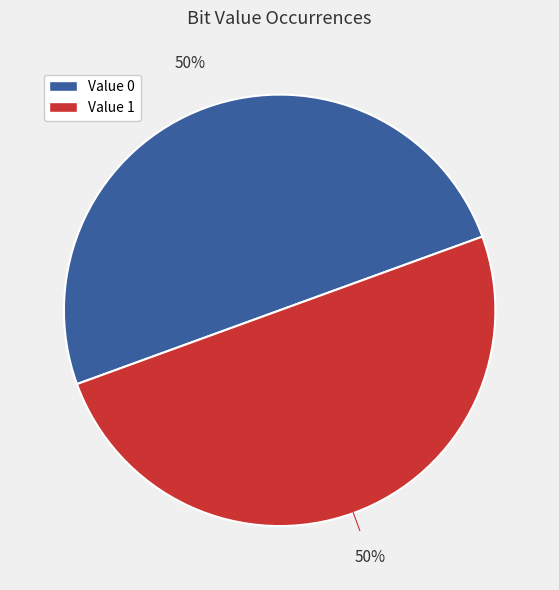

Do Value 1 and Value 0 together represent more than half of the pie?

Yes